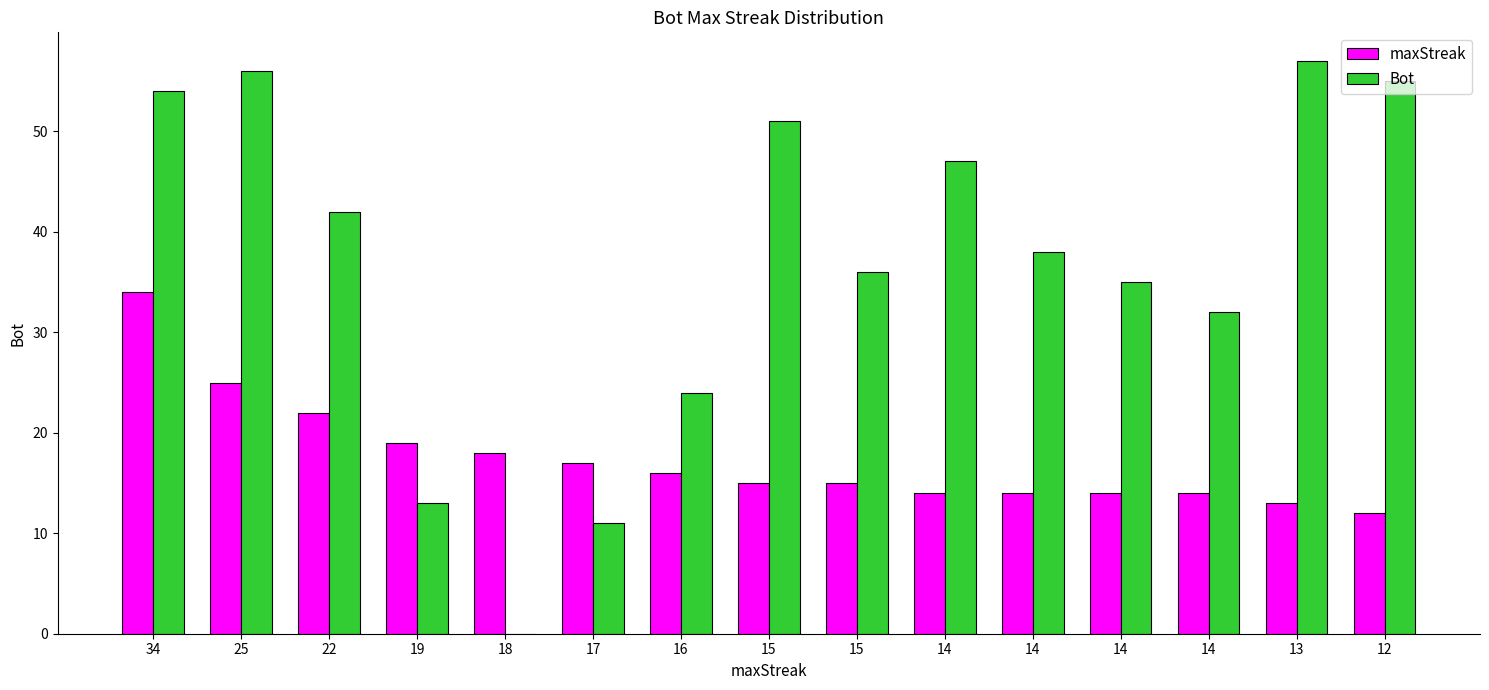

How many groups of bars are there?

15